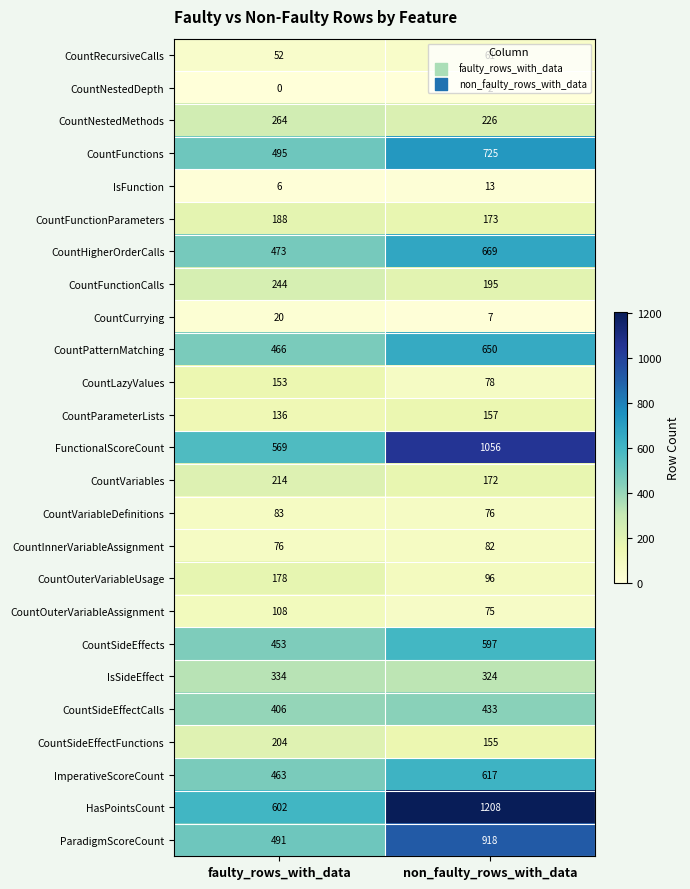

What is the sum of all IsFunction values?

19